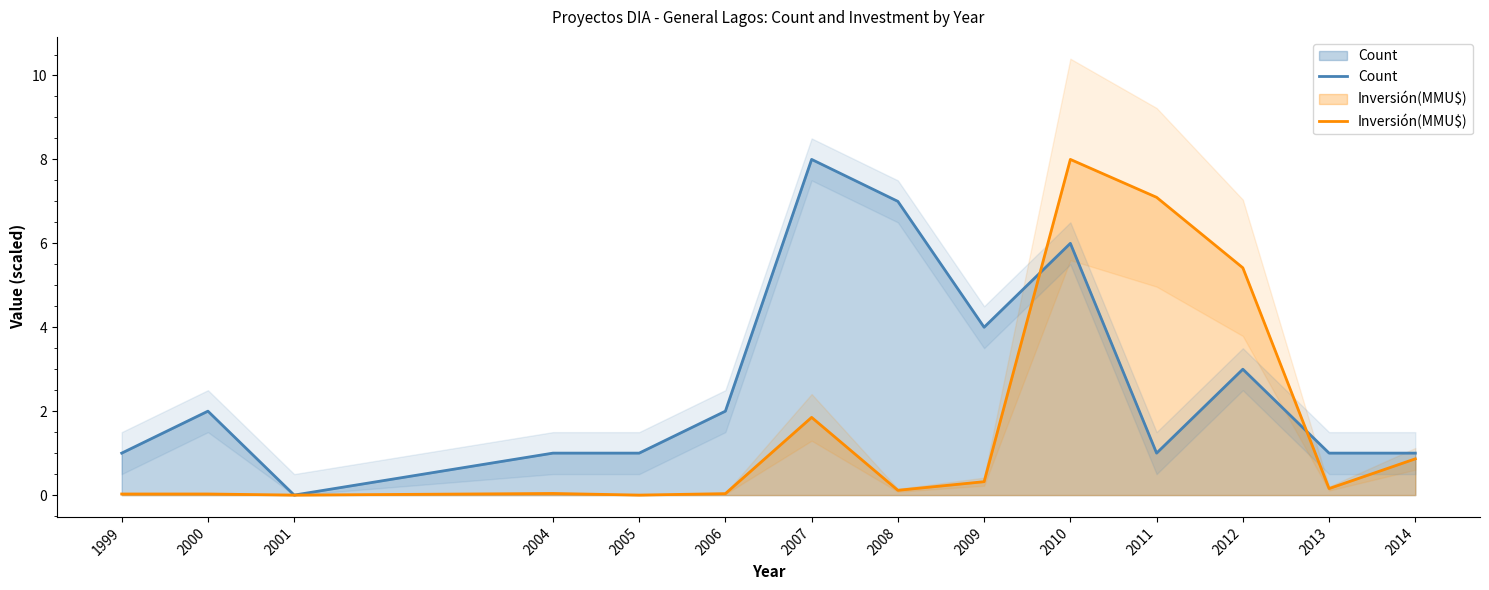

What is the difference between the Count values at 2011 and 2006?

1.0